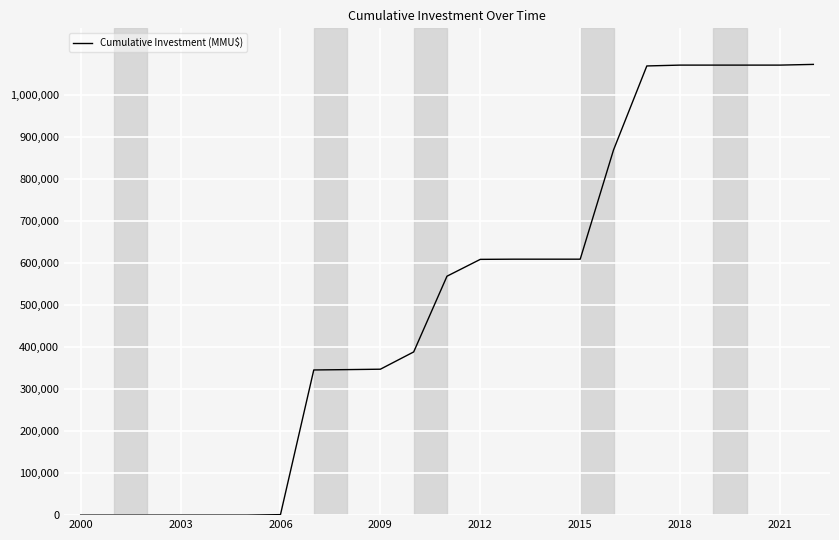

What is the greatest value displayed?

1073036.4